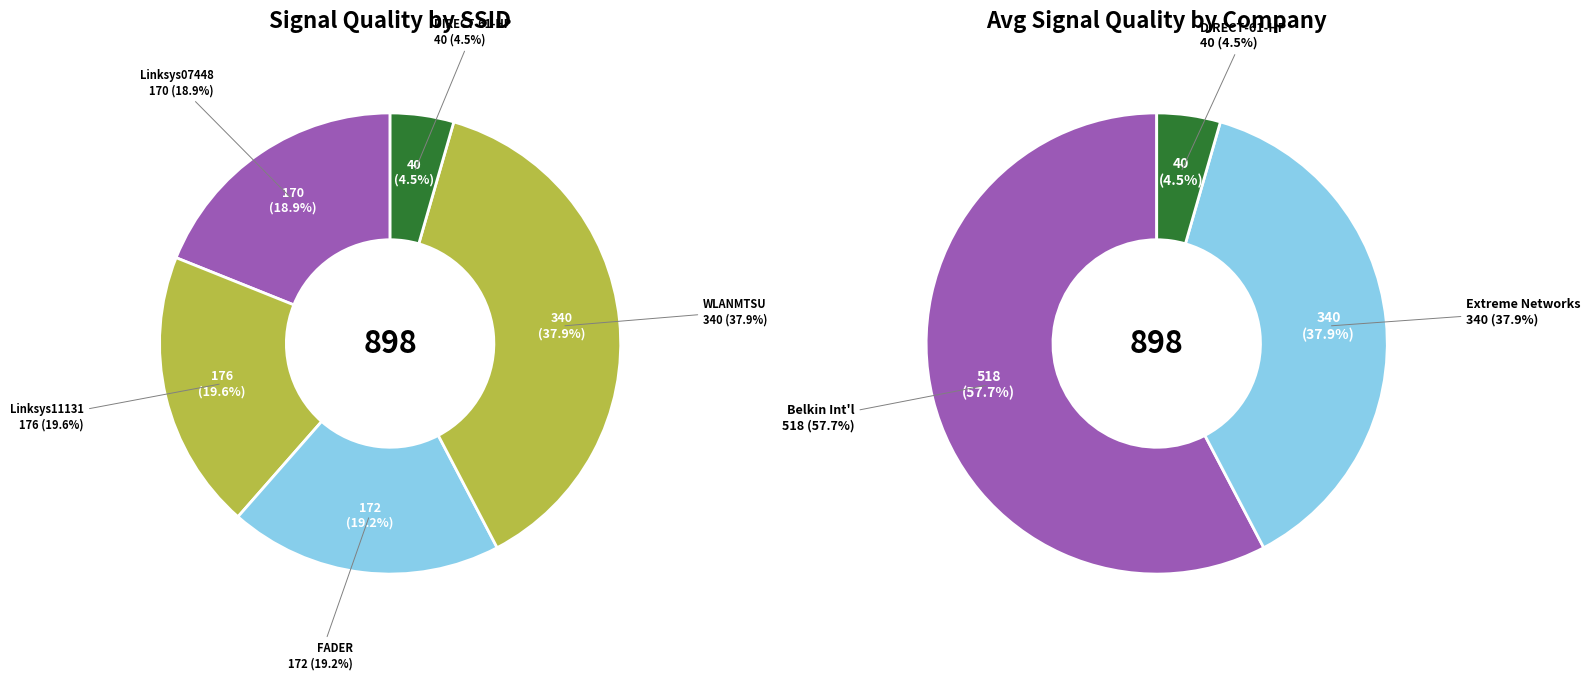

Is there a majority slice in this chart?

No